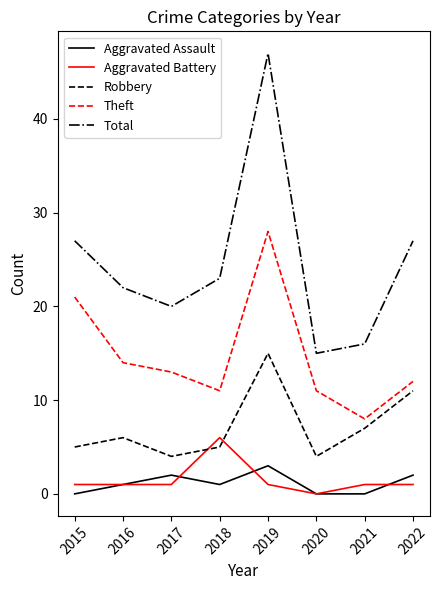

The Total series shows 16 at 2021. True or false?

True